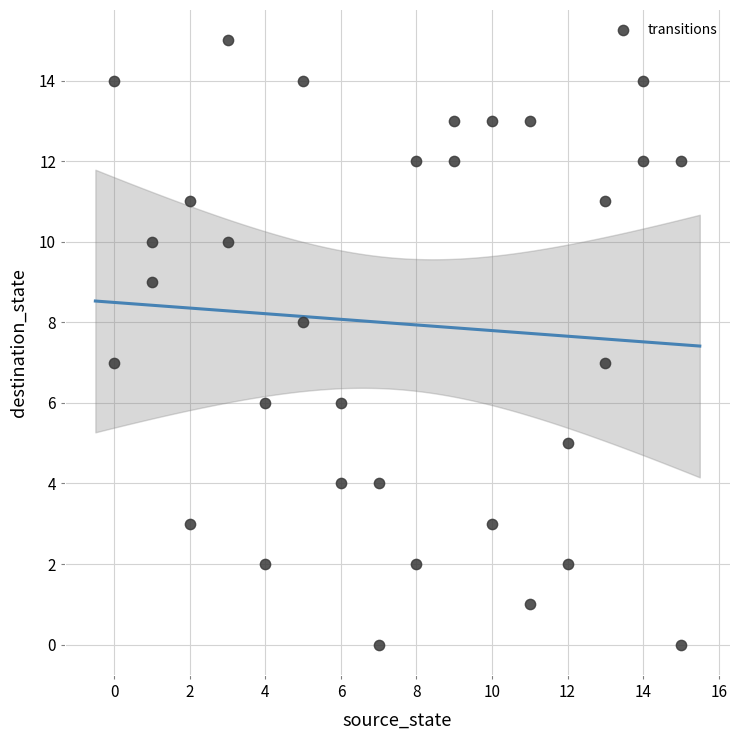

What is the range of X values (max minus min)?

15